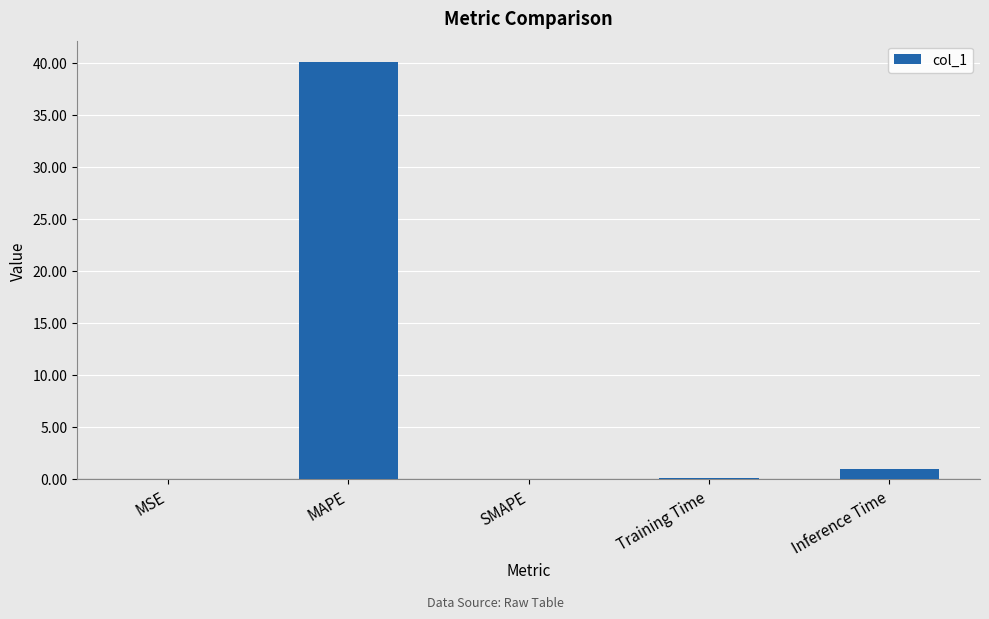

Are the bars horizontal?

No